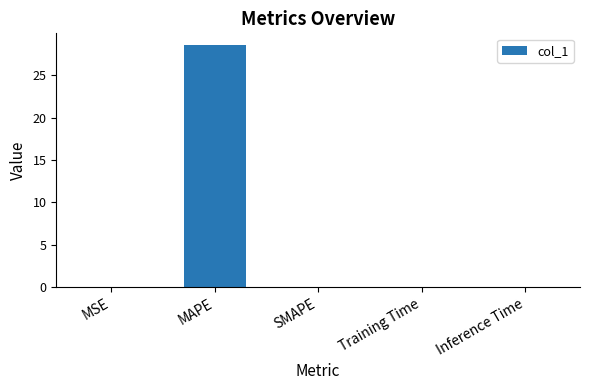

Is it true that the value at Inference Time is 0.0?

True